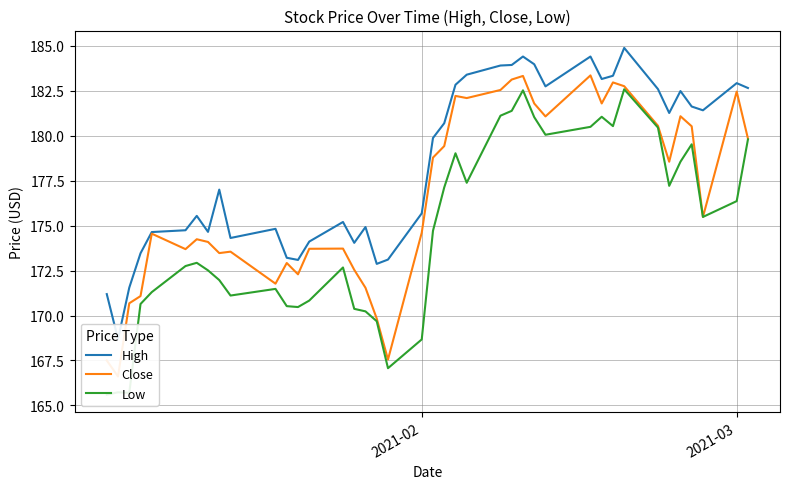

What are all the series names shown in the legend?

High, Close, Low